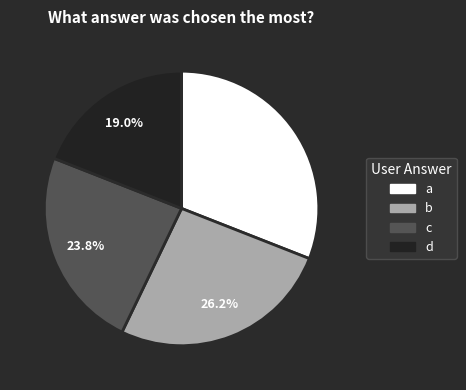

Is the sum of a and b greater than half?

Yes